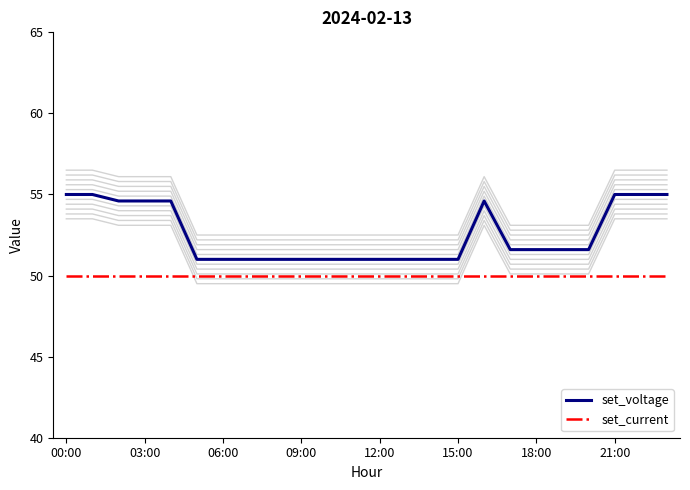

At how many categories does at least one series exceed 52?

9